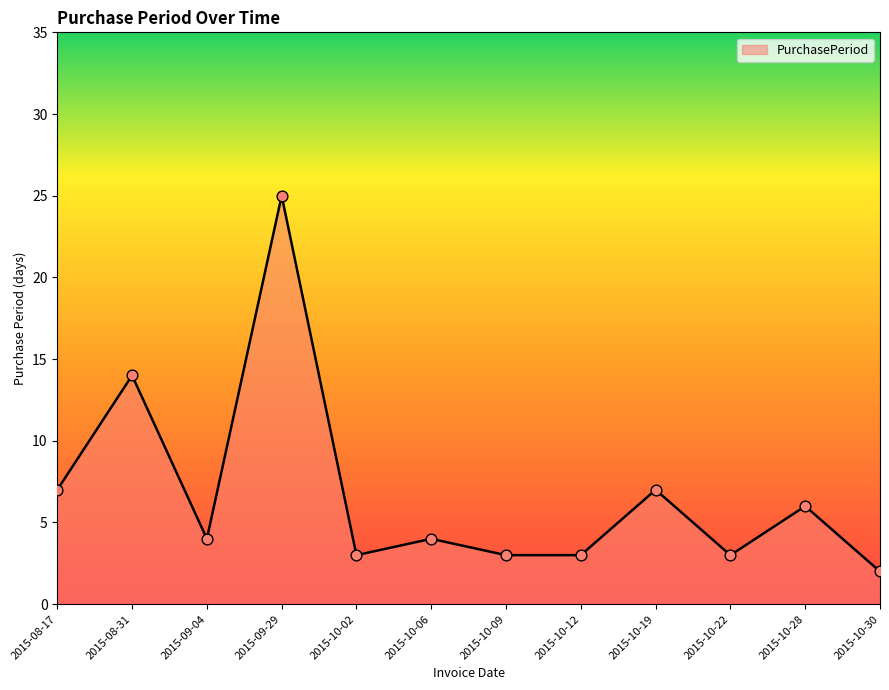

What is the ratio of the value at 2015-08-31 to the value at 2015-10-02?

4.7